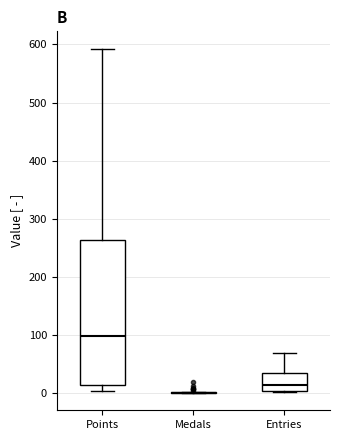

Reading left to right, read every box against the y-axis: the position of its median line, the range the box covers, and the ends of its whiskers. The values are not printed on the chart, so give them approximately, as read against the axis.

Points: median 100, box 10 to 260, whiskers 0 to 590
Medals: box collapsed to a line at 0, whiskers 0 to 0
Entries: median 10, box 0 to 40, whiskers 0 to 70